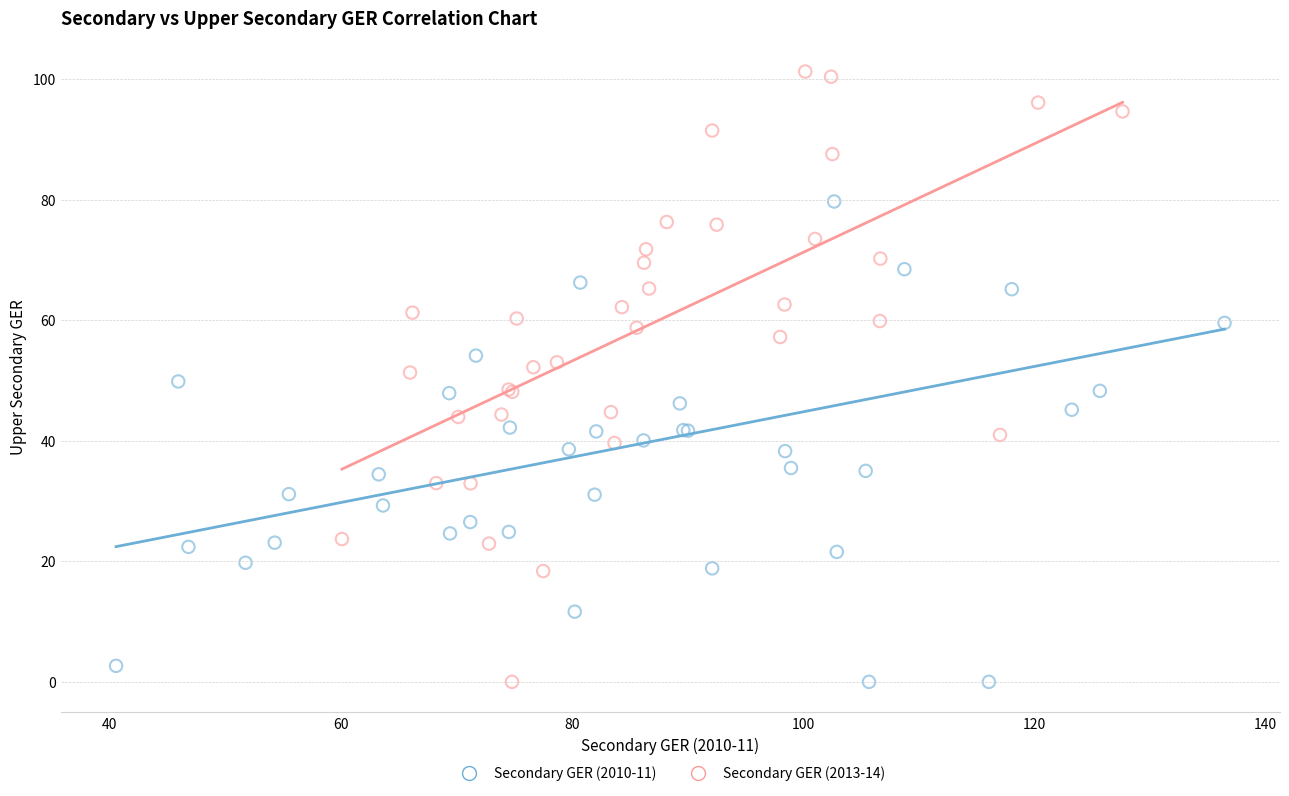

Which series has the largest Y range (max minus min)?

Secondary GER (2013-14)